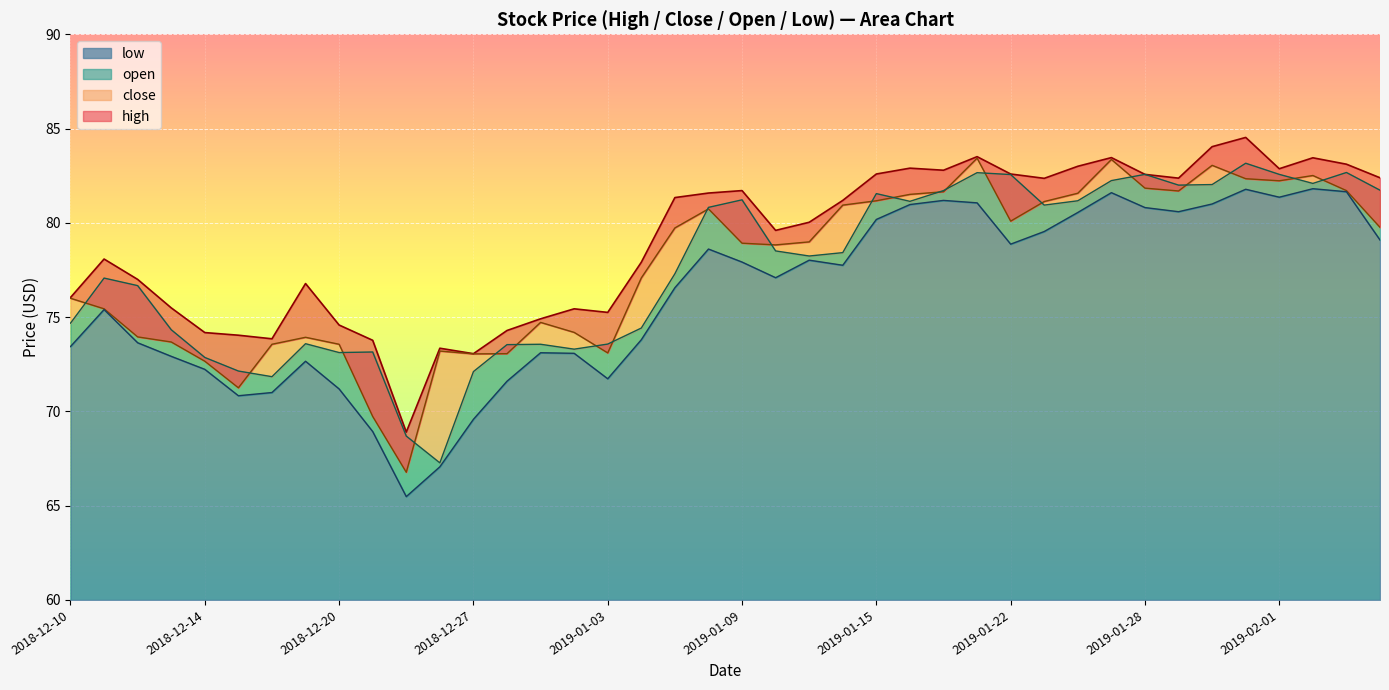

At which label does close first exceed 78?

2019-01-07